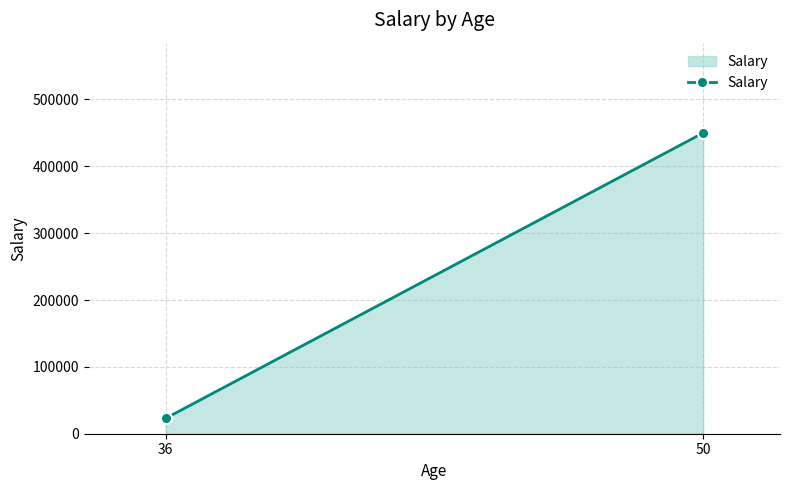

What is the change in value from 36 to 50?

+427000